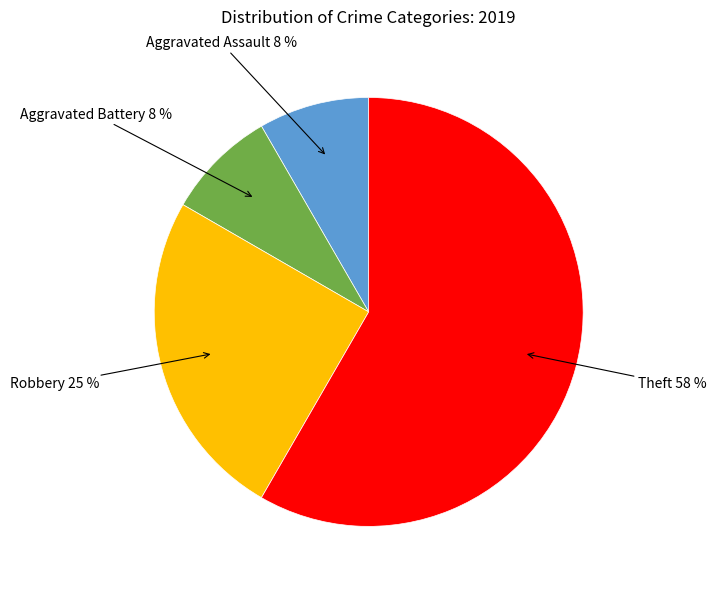

To the nearest percent, what is the average slice percentage?

25%